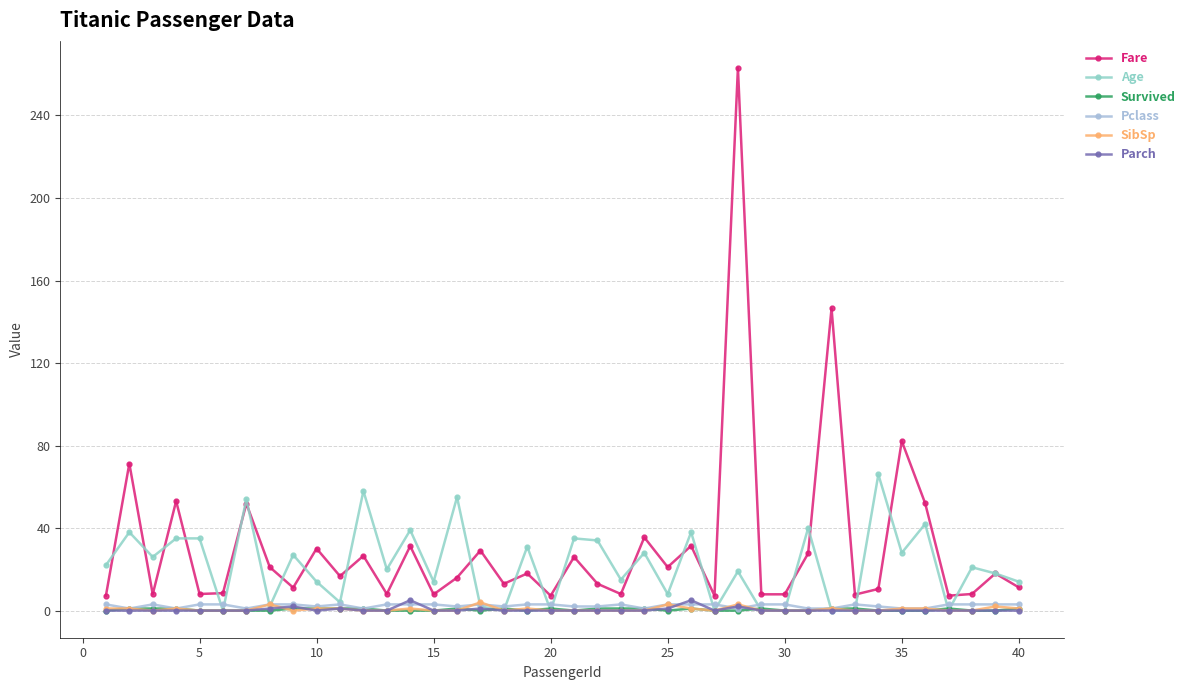

What is the difference between the maximum and second lowest values in the Survived series?

1.0